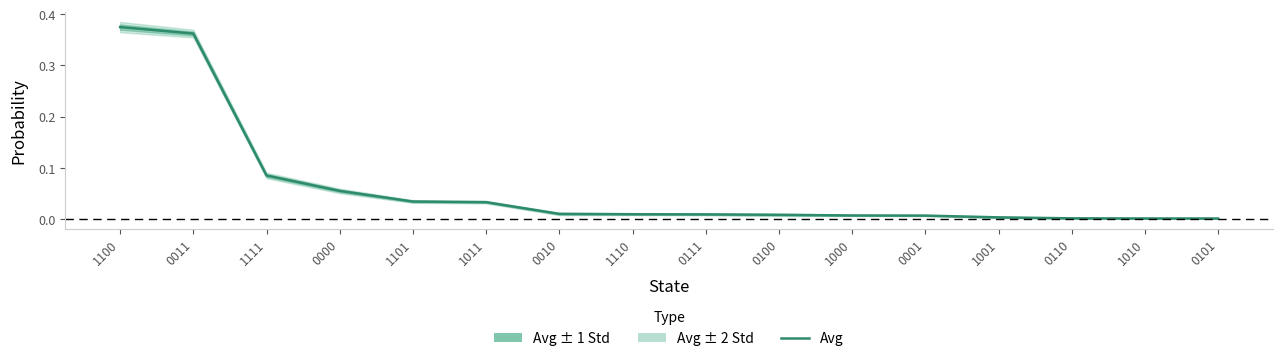

Reading left to right, what are all the values shown in this chart?

1100=0.4	0011=0.4	1111=0.1	0000=0.1	1101=0.0	1011=0.0	0010=0.0	1110=0.0	0111=0.0	0100=0.0	1000=0.0	0001=0.0	1001=0.0	0110=0.0	1010=0.0	0101=0.0